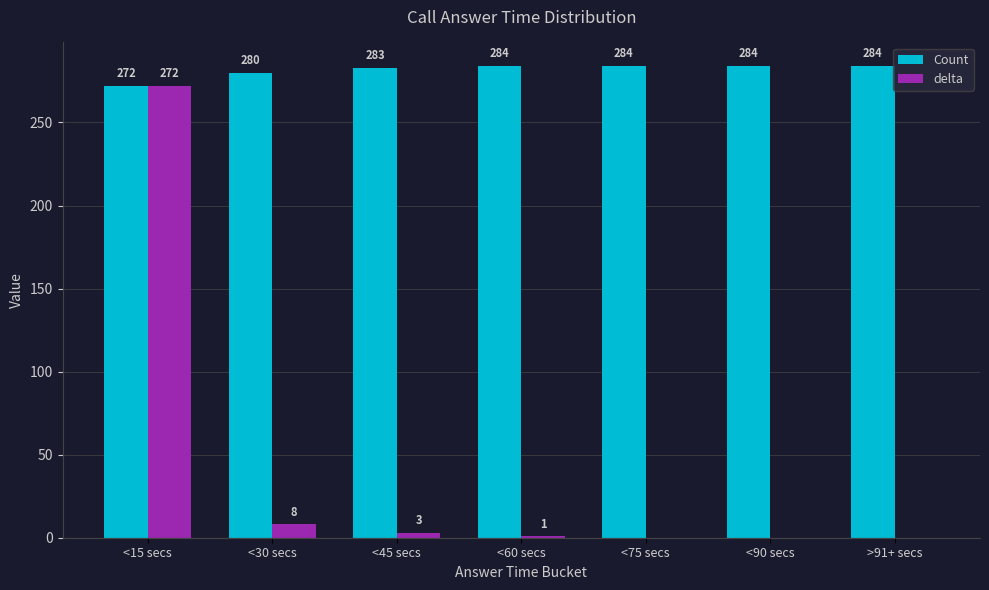

Which series has the largest total across all categories?

Count